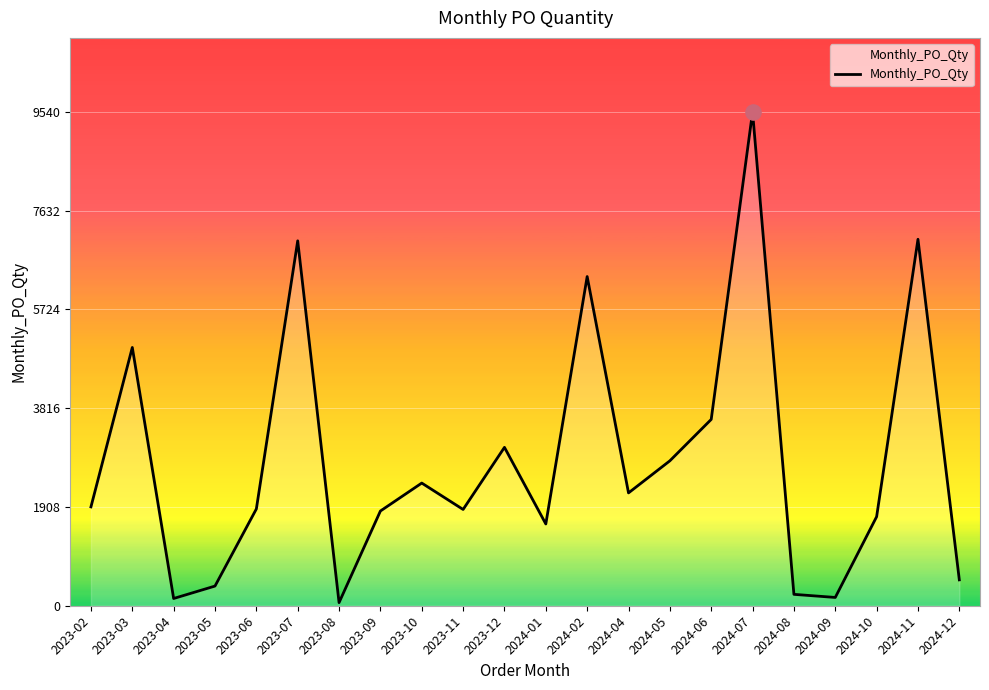

What is the change in value from 2023-02 to 2023-03?

+3080